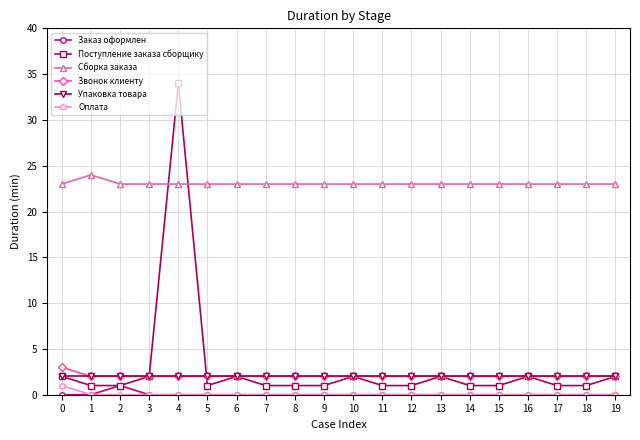

The Поступление заказа сборщику series shows 2 at 16. True or false?

True